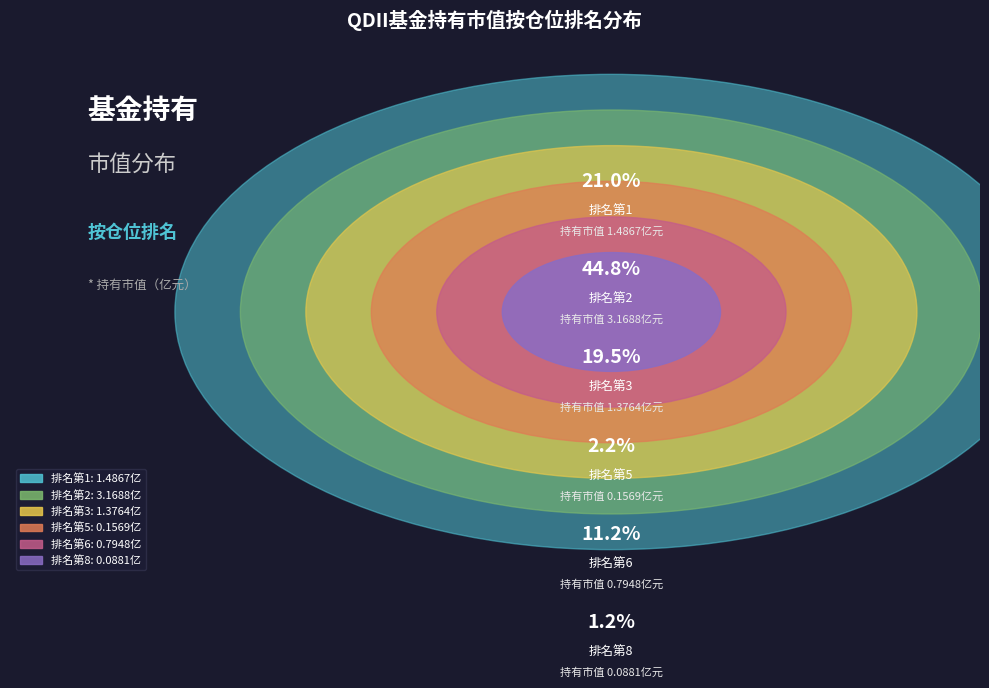

What is the smallest slice in the pie chart?

仓位排名 8